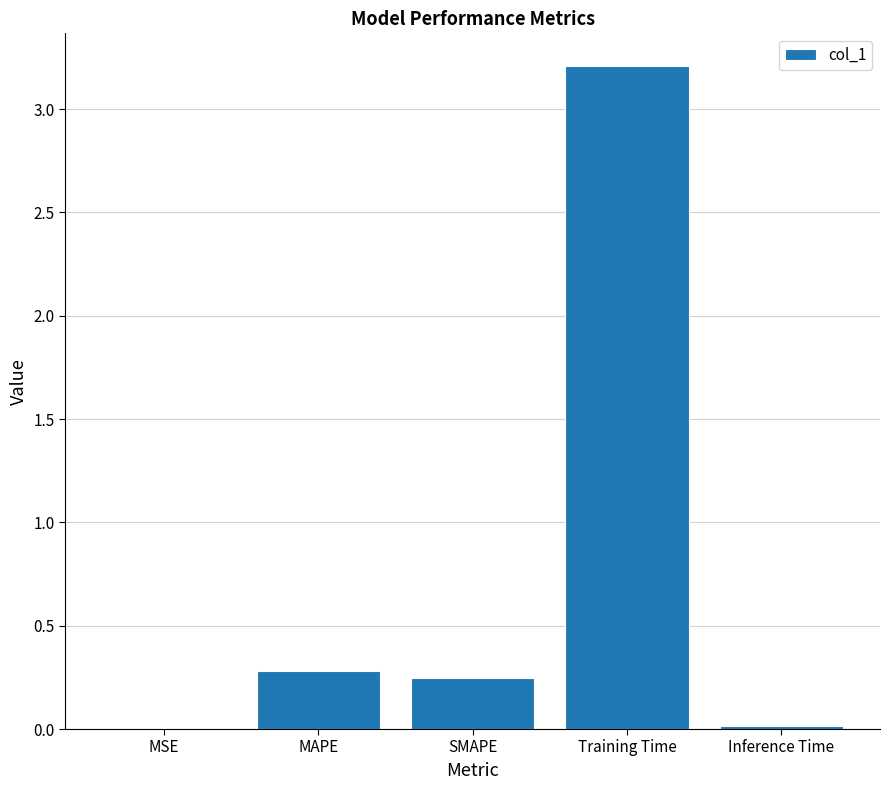

At which label is the value closest to 1?

MAPE